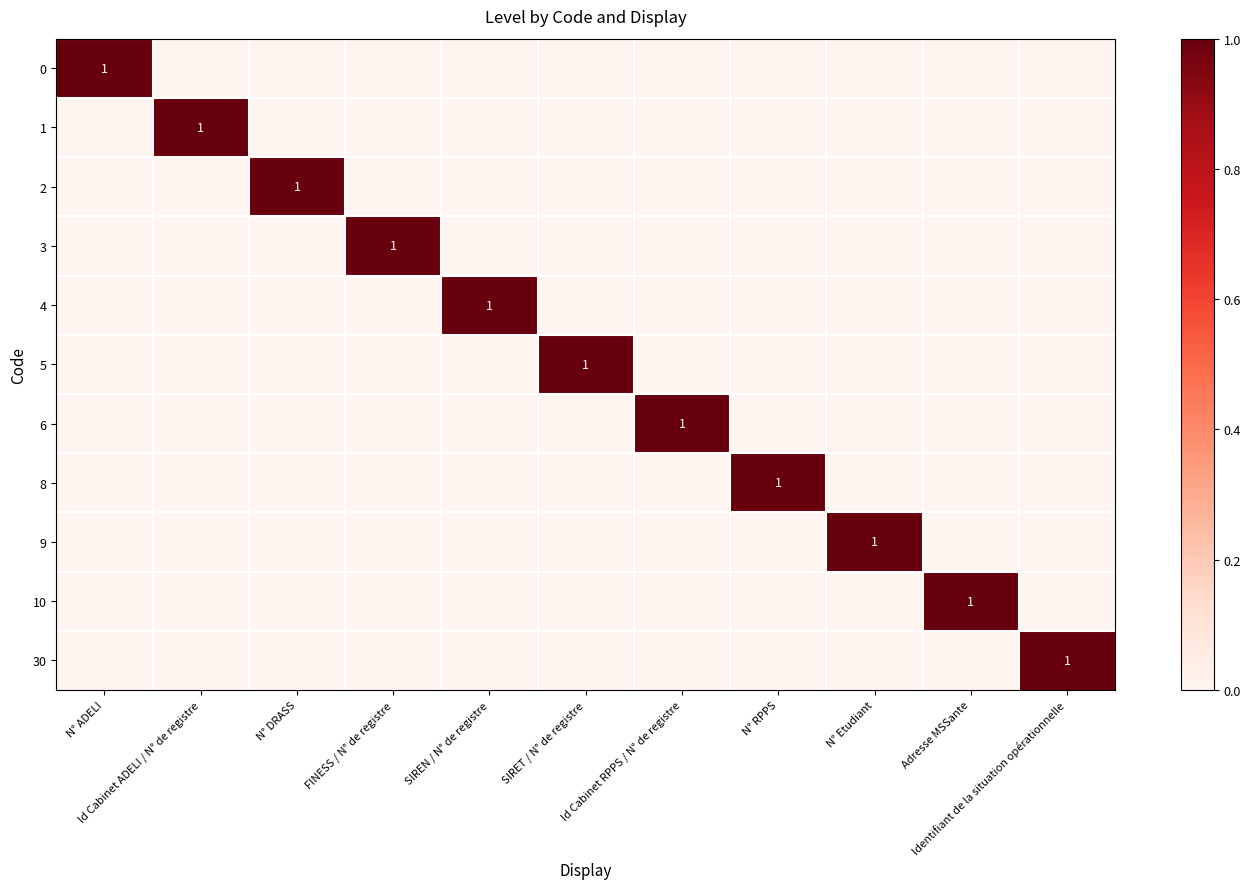

What is the sum of all 8 values?

1